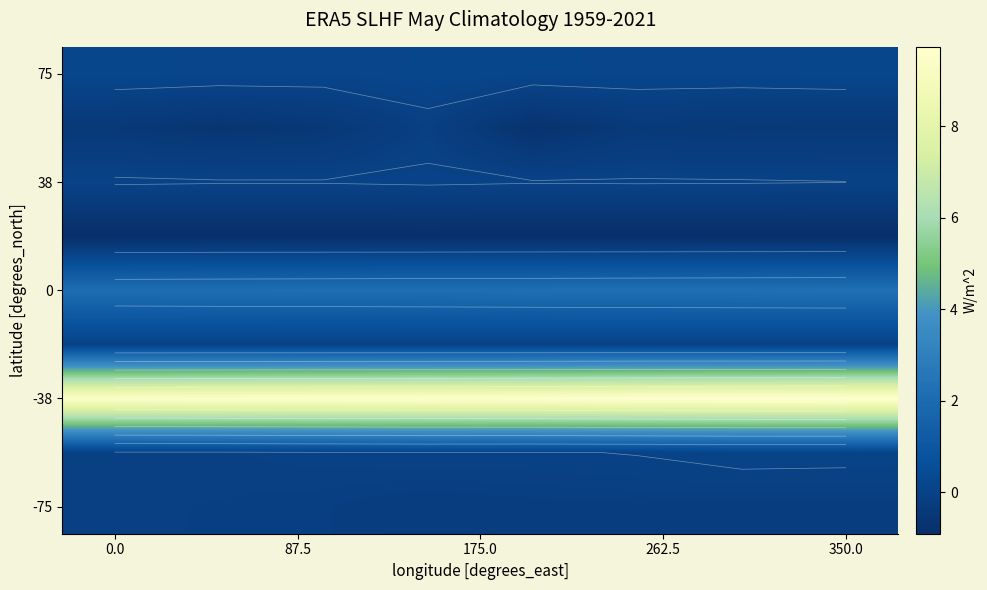

What is the total value across all series at 5?

10.6